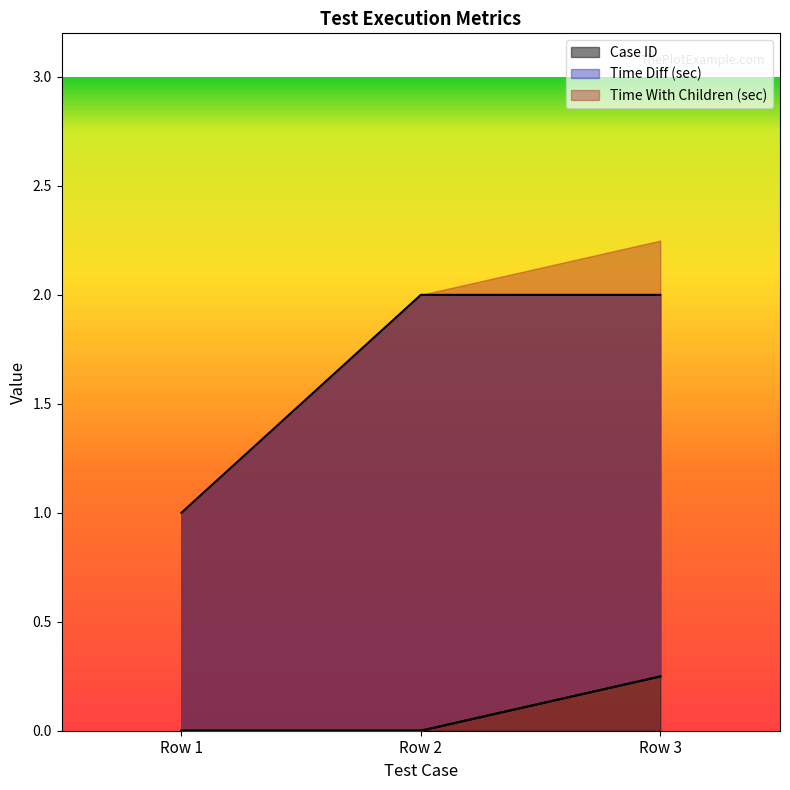

Is it true that Case ID equals 3 at Row 2?

False